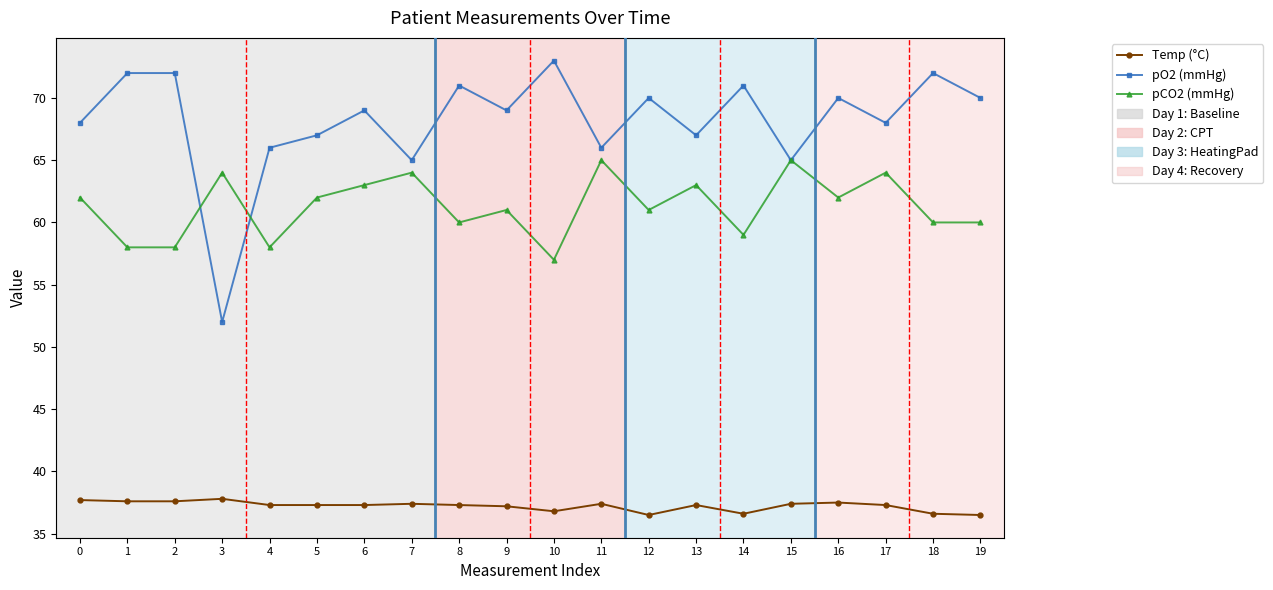

True or false: pCO2 (mmHg) and Temp (°C) intersect in this chart.

False